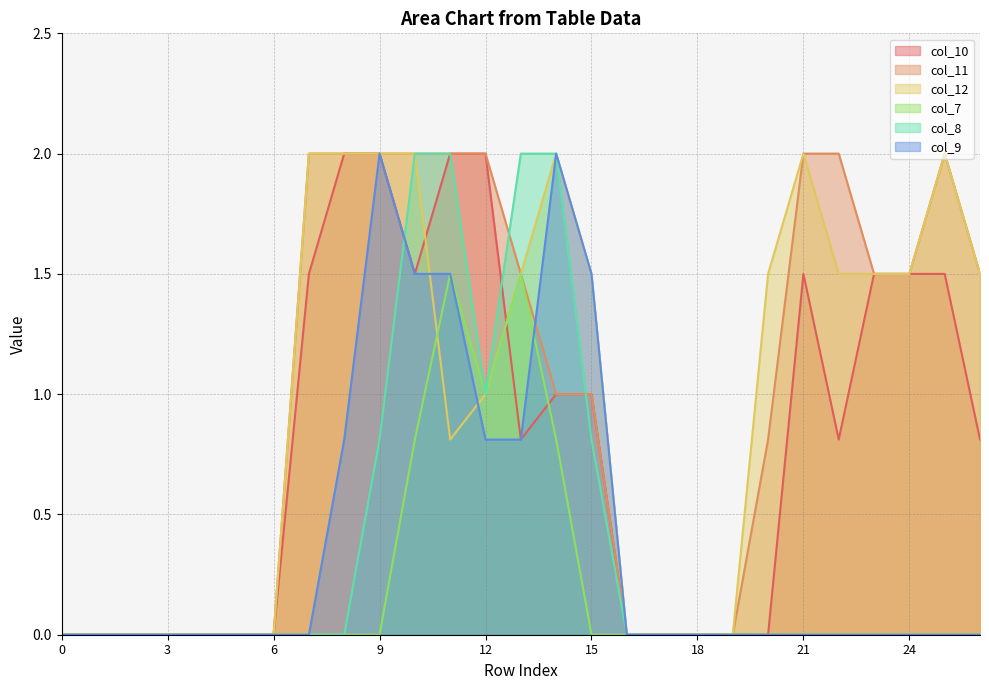

Which series has the largest total across all categories?

col_11